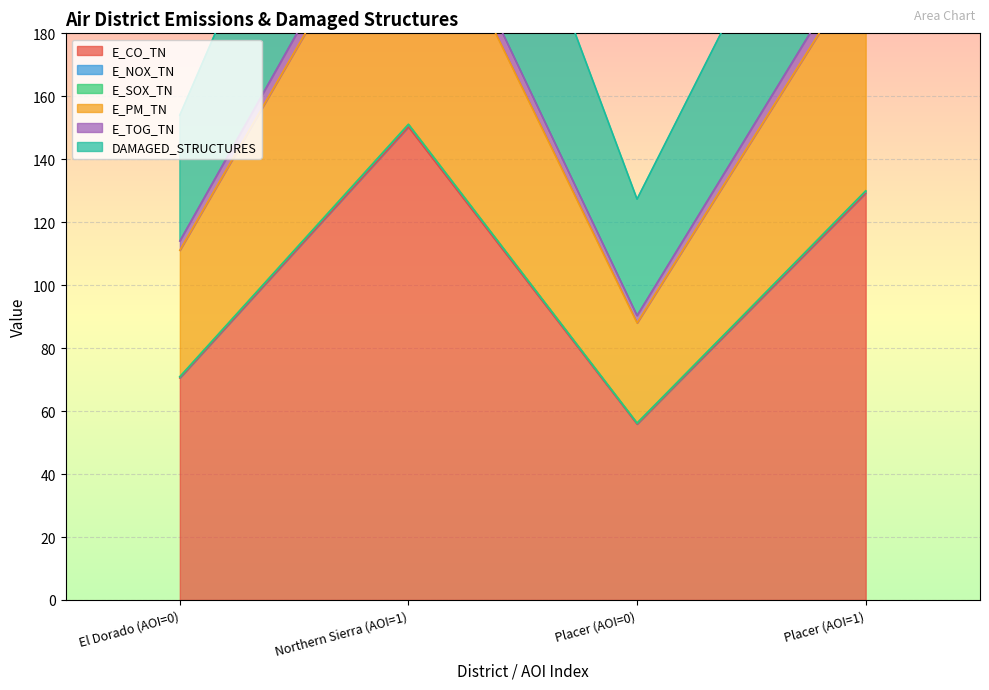

Which series has the largest range (max minus min)?

DAMAGED_STRUCTURES